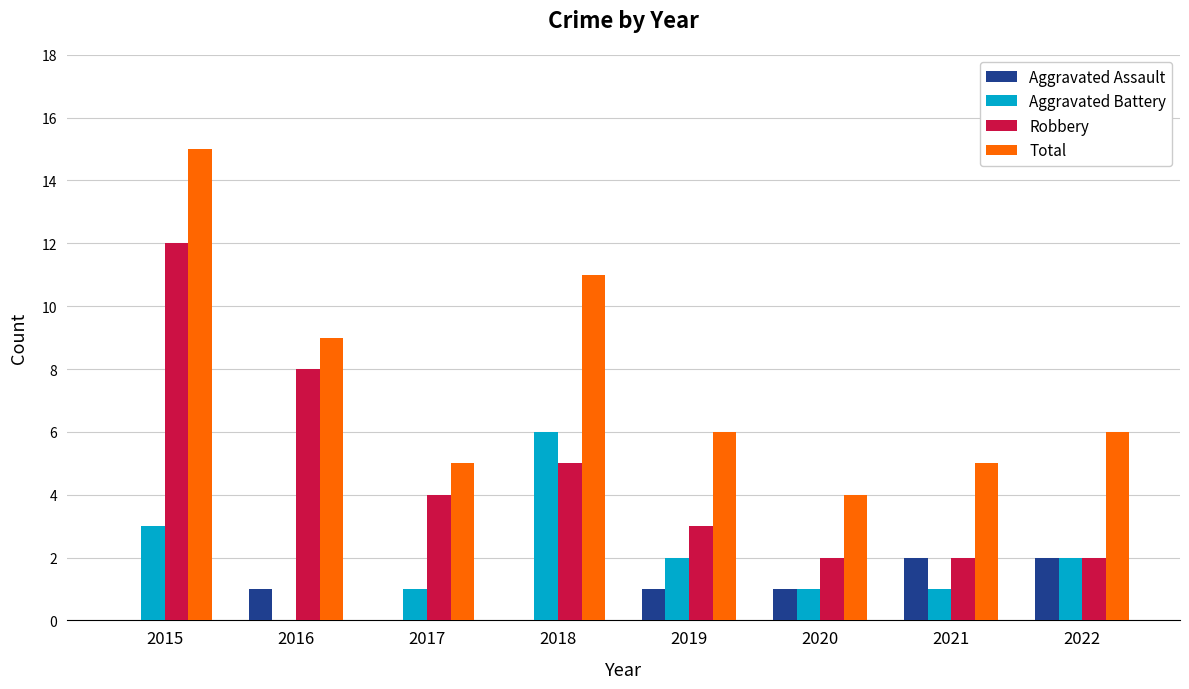

Is the value of Total at 2019 greater than the value of Aggravated Assault at 2015?

Yes